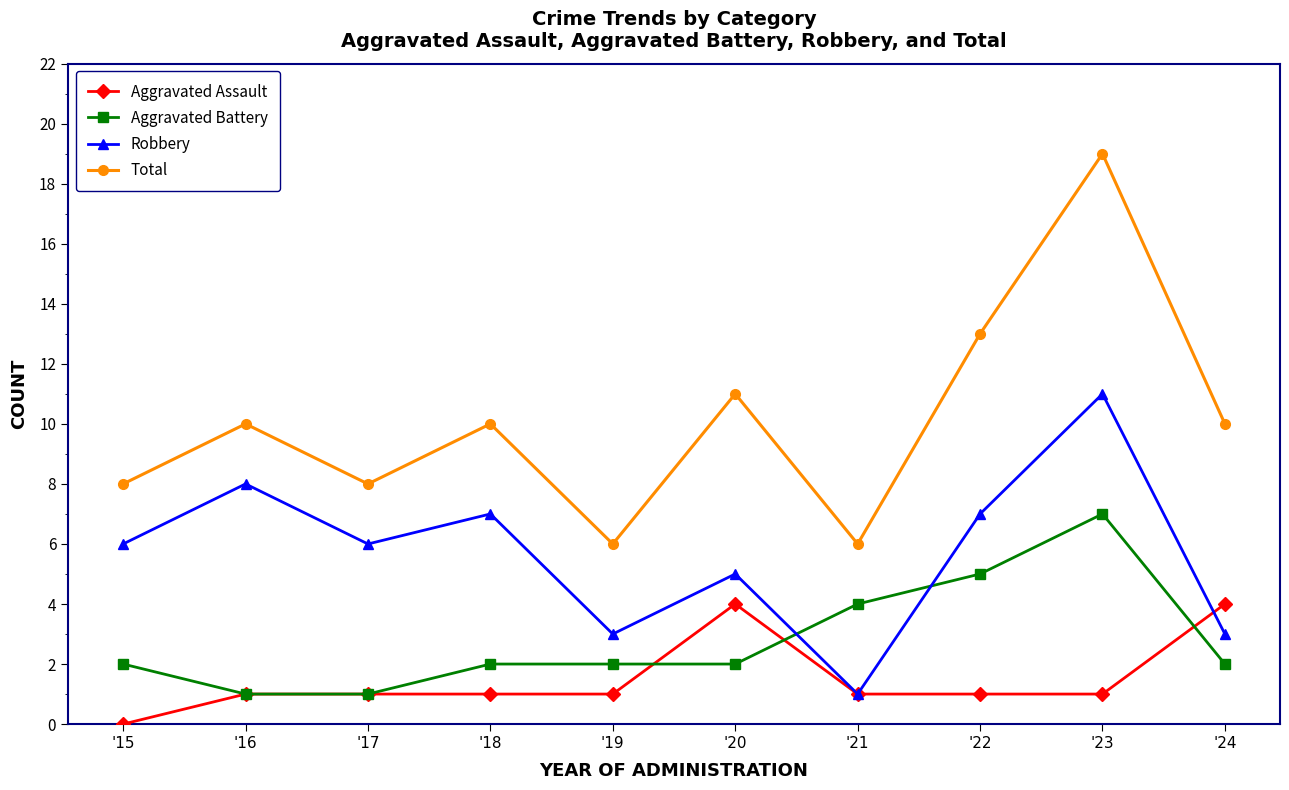

True or false: Aggravated Assault and Robbery intersect in this chart.

True